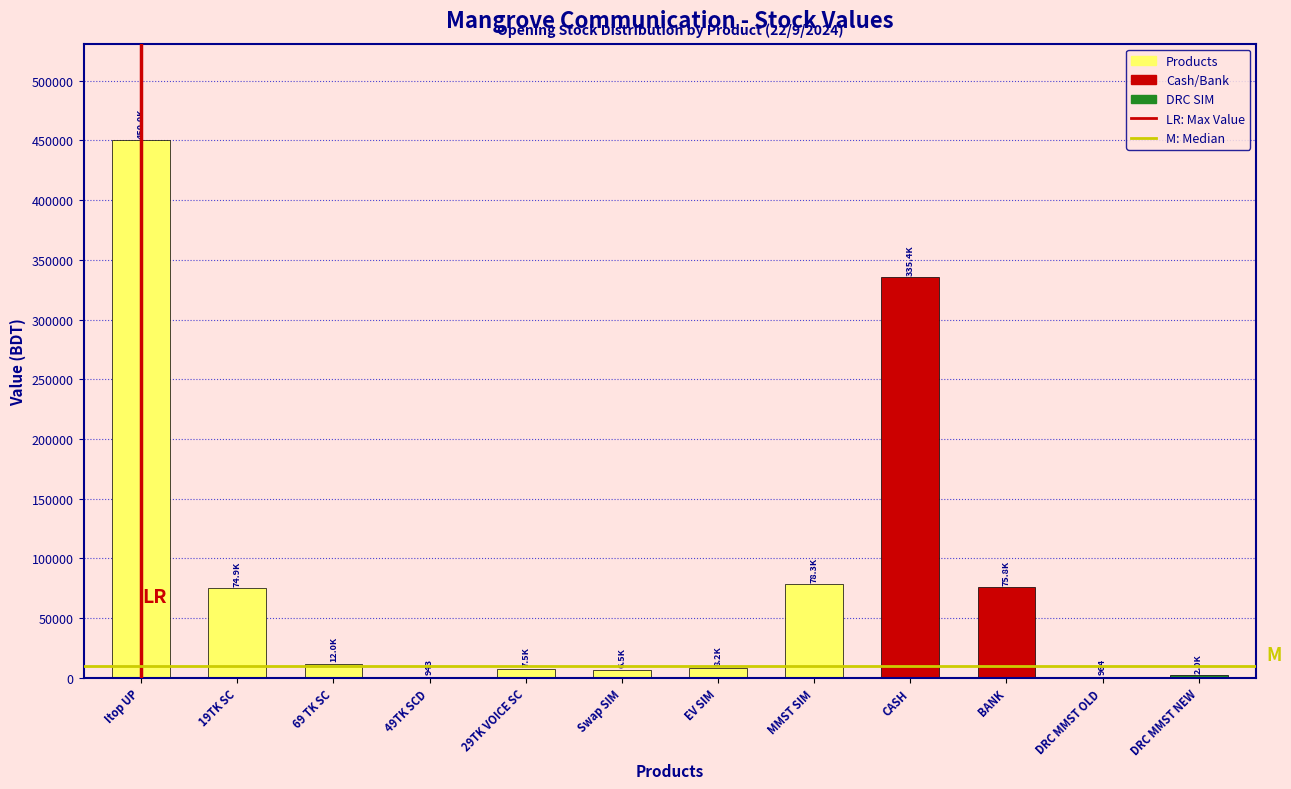

Where is the data nearest to the value 225473?

CASH